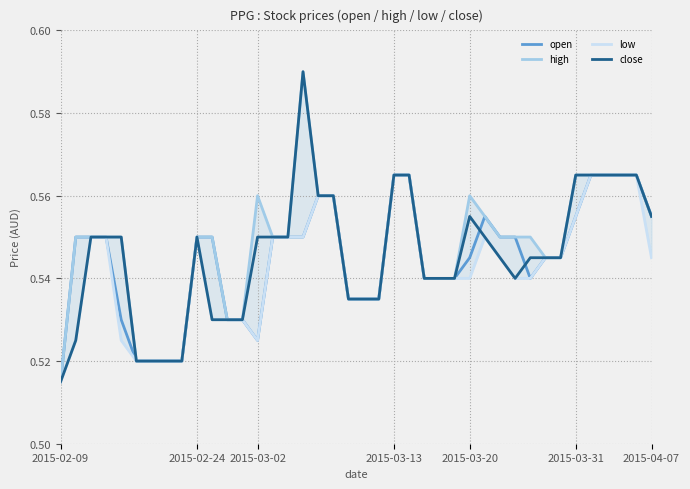

In open, how many points are lower than both neighbors (excluding endpoints)?

2